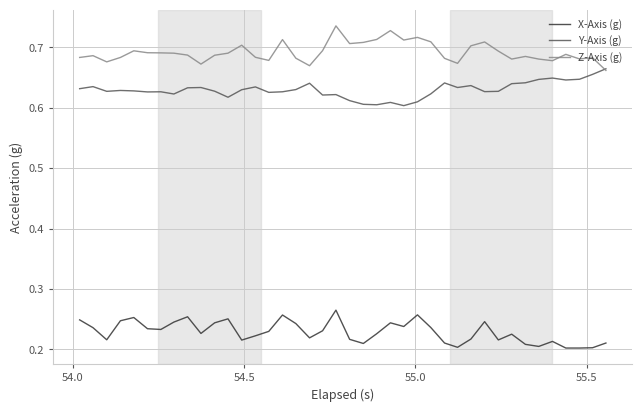

True or false: X-Axis (g) and Z-Axis (g) cross at least once.

False